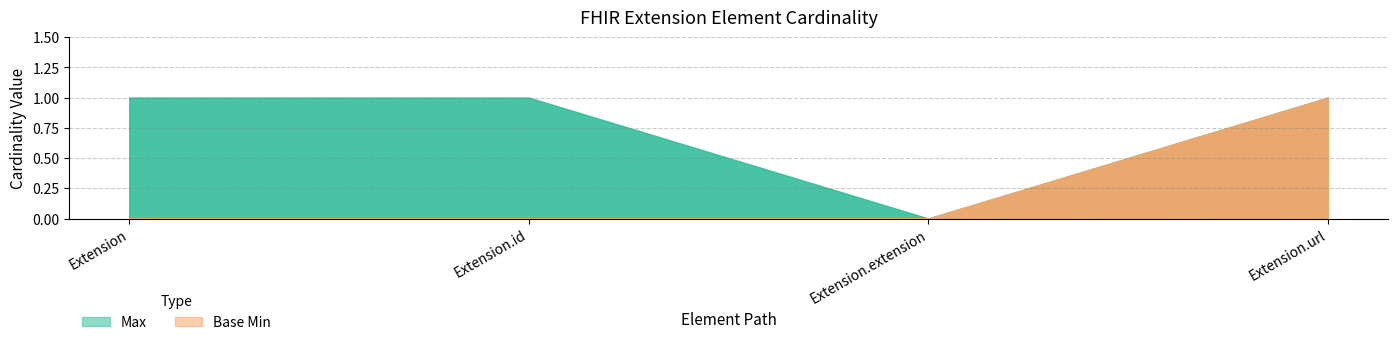

Where is the first local minimum for Max?

Extension.extension